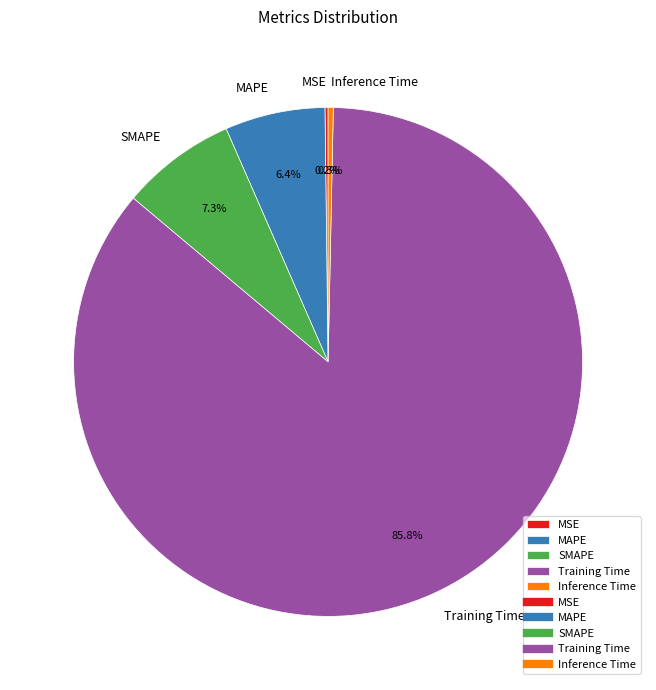

Is there any slice that represents more than half of the pie?

Yes